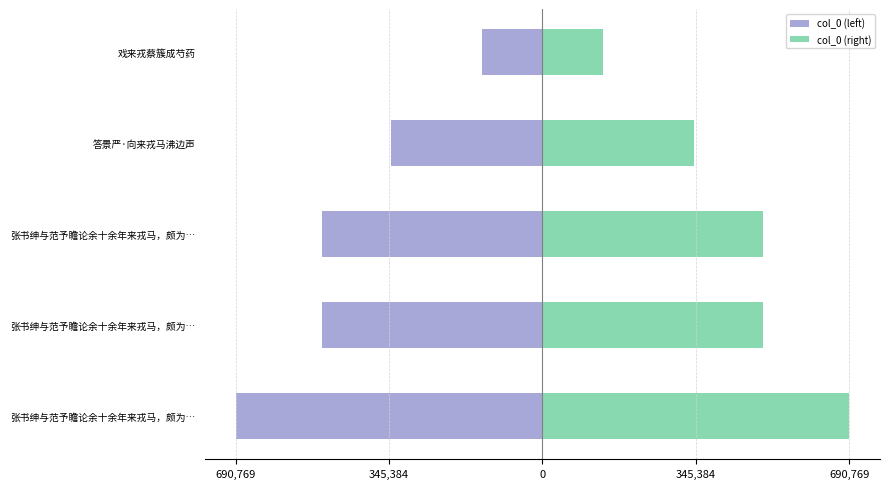

Reading left to right, transcribe all the data shown in this chart.

col_0 (left): -690769	-495319	-495320	-341784	-135993
col_0 (right): 690769	495319	495320	341784	135993